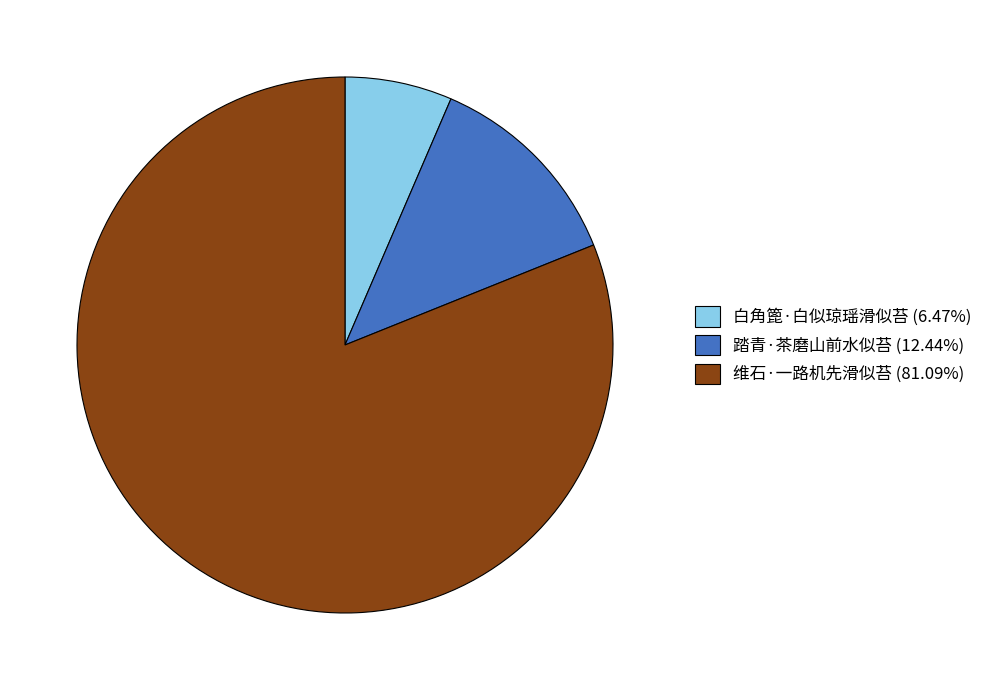

Approximately how many times larger is the value at 维石·一路机先滑似苔 (81.09%) compared to 白角篦·白似琼瑶滑似苔 (6.47%)?

12.5